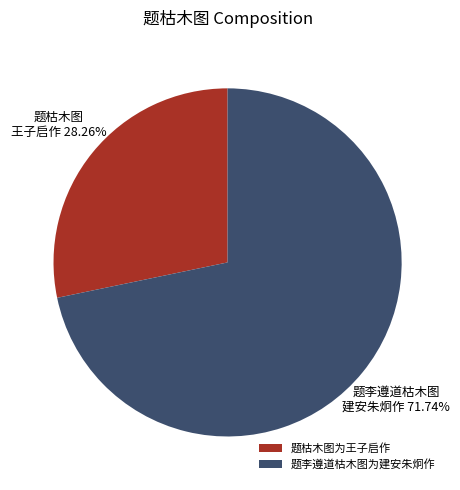

Between 题李遵道枯木图为建安朱炯作 and 题枯木图为王子启作, which is larger?

题李遵道枯木图为建安朱炯作